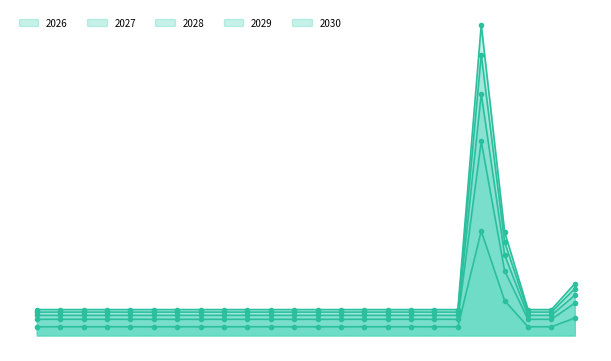

What is the approximate value of 2029 at MC-001, to the nearest 50?

518300